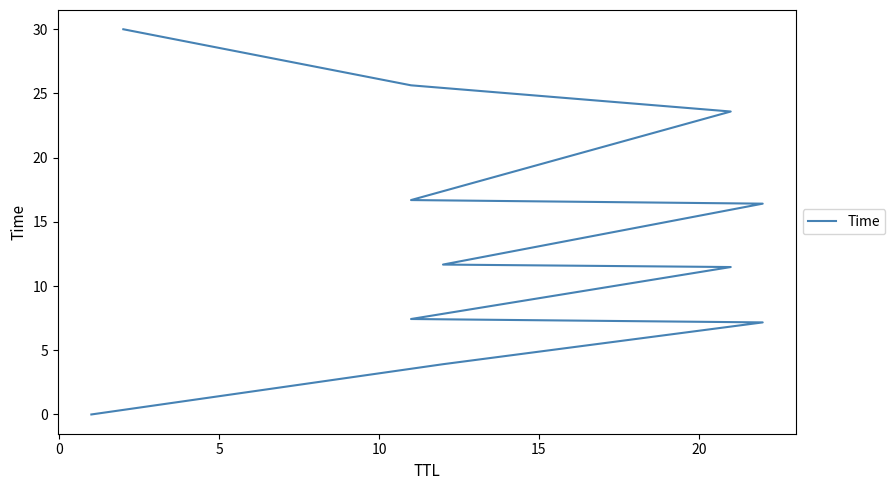

What is the label of the 11th point from the left?

10